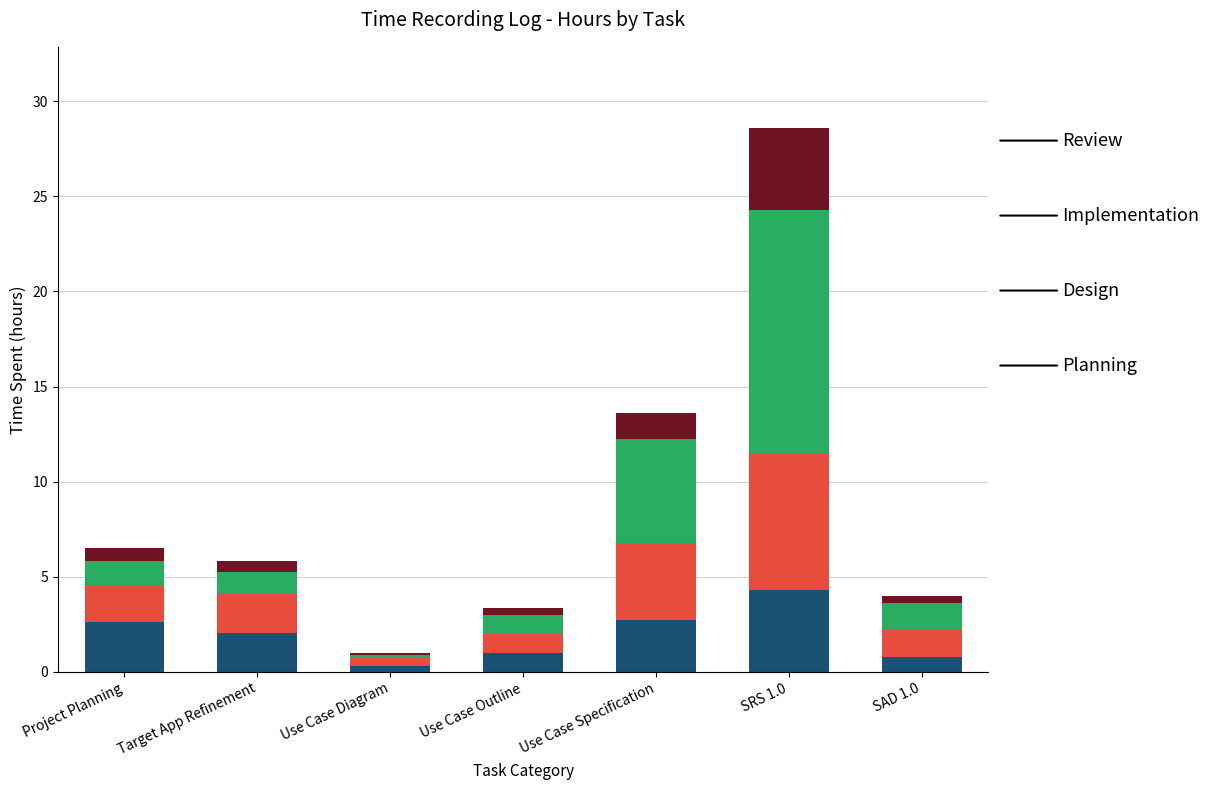

What is the total value across all series at Target App Refinement?

5.8